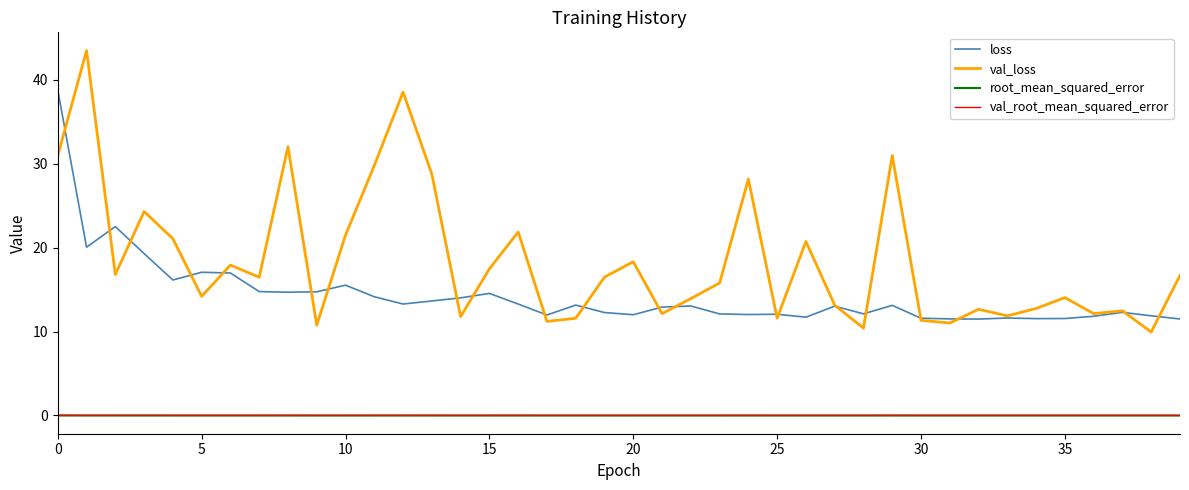

Which series has the largest range (max minus min)?

val_loss